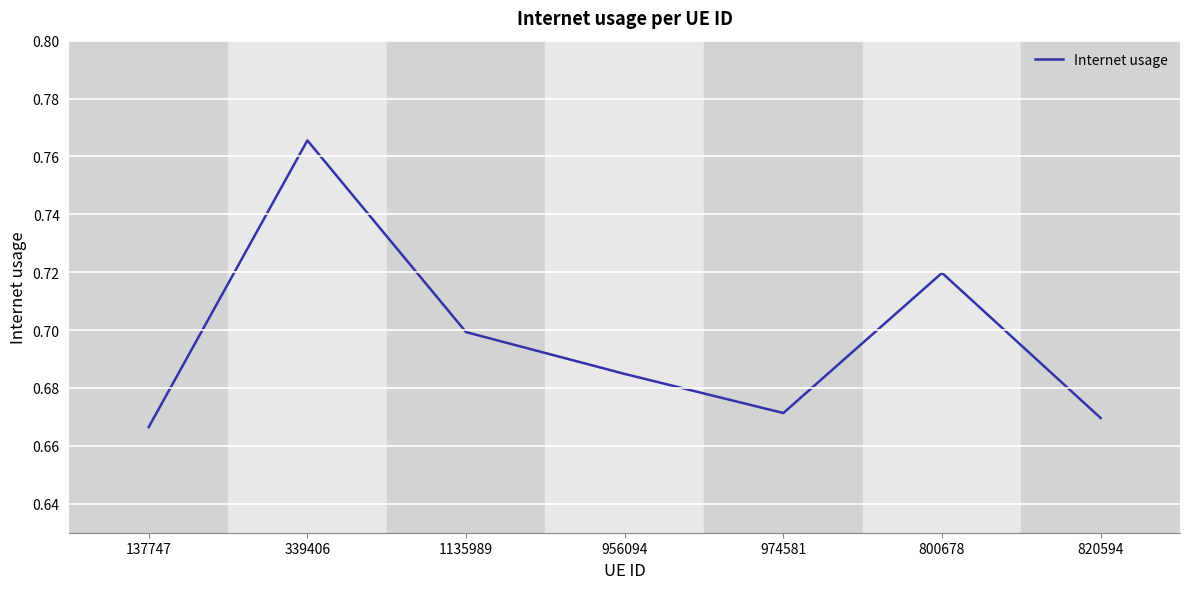

What is the sum of all values?

4.9